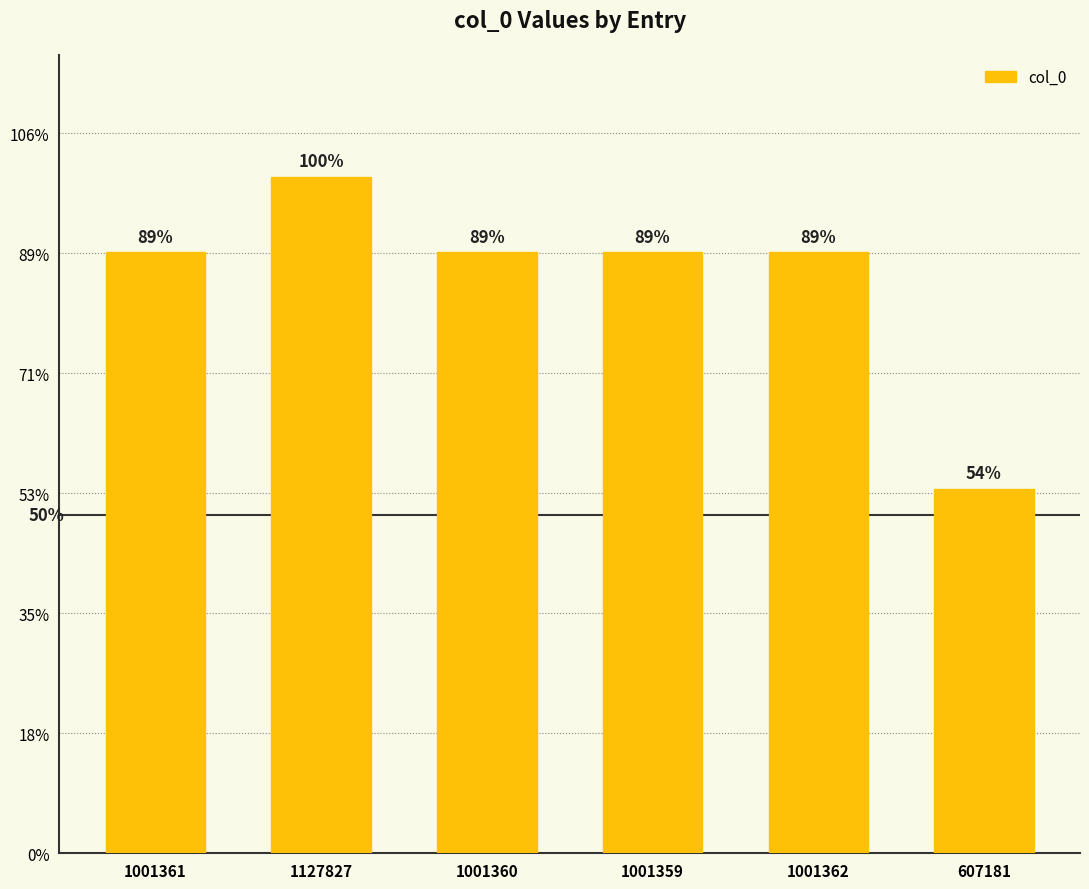

Approximately how many times larger is the value at 1001361 compared to 607181?

1.6